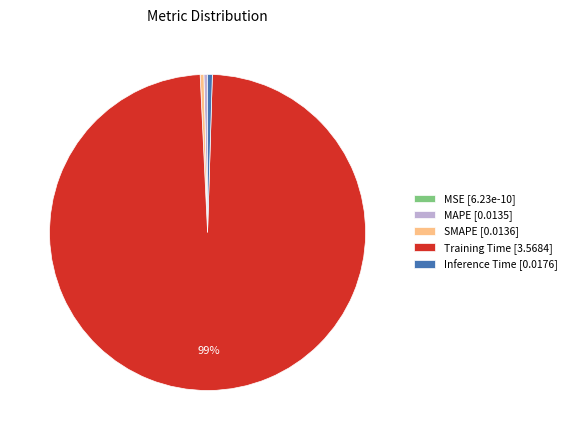

True or false: MAPE [0.0135] accounts for 11% of the total.

False